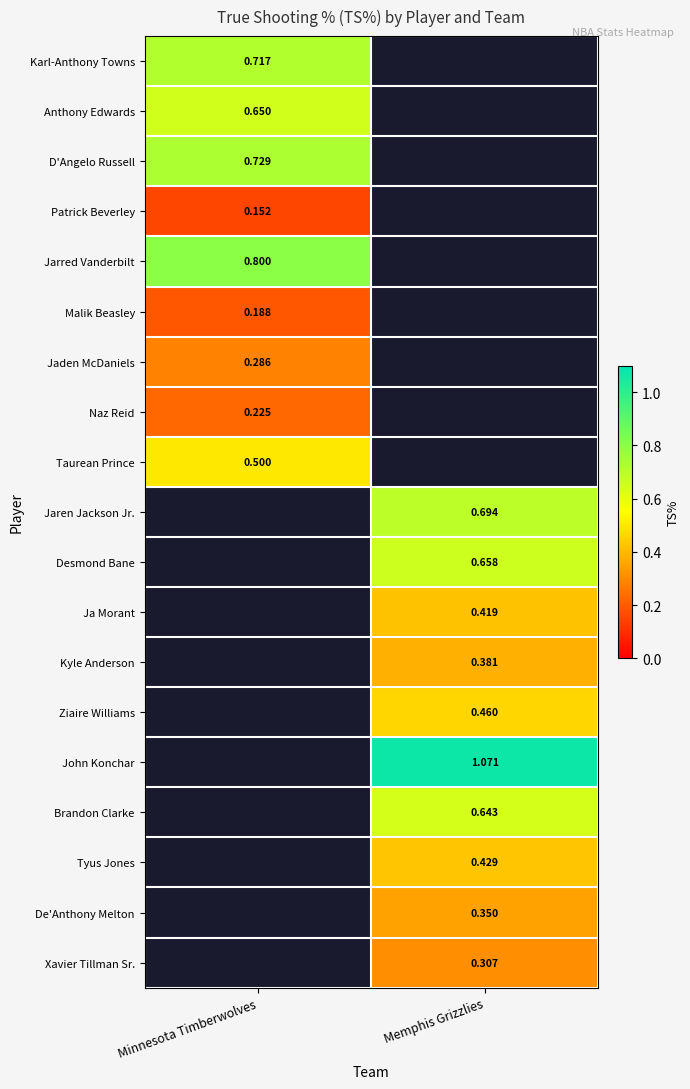

How many positive values does the Jarred Vanderbilt series have?

1